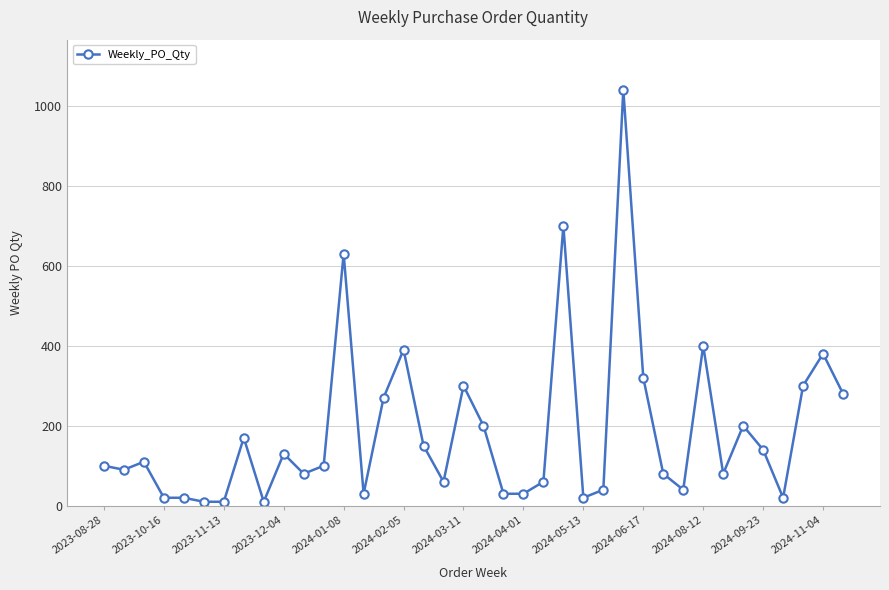

How many lines are shown in the chart?

1